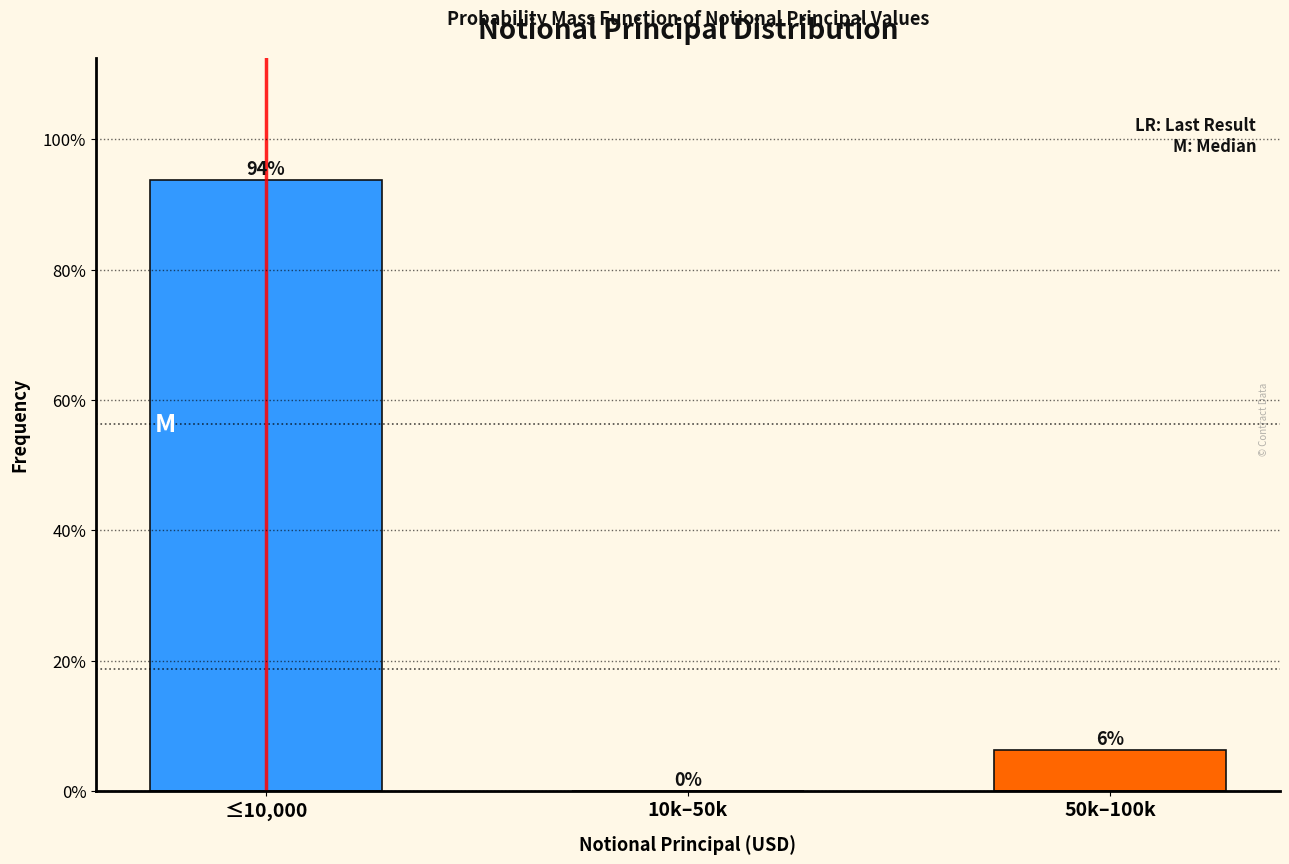

Which category has the highest value across all series?

≤10,000